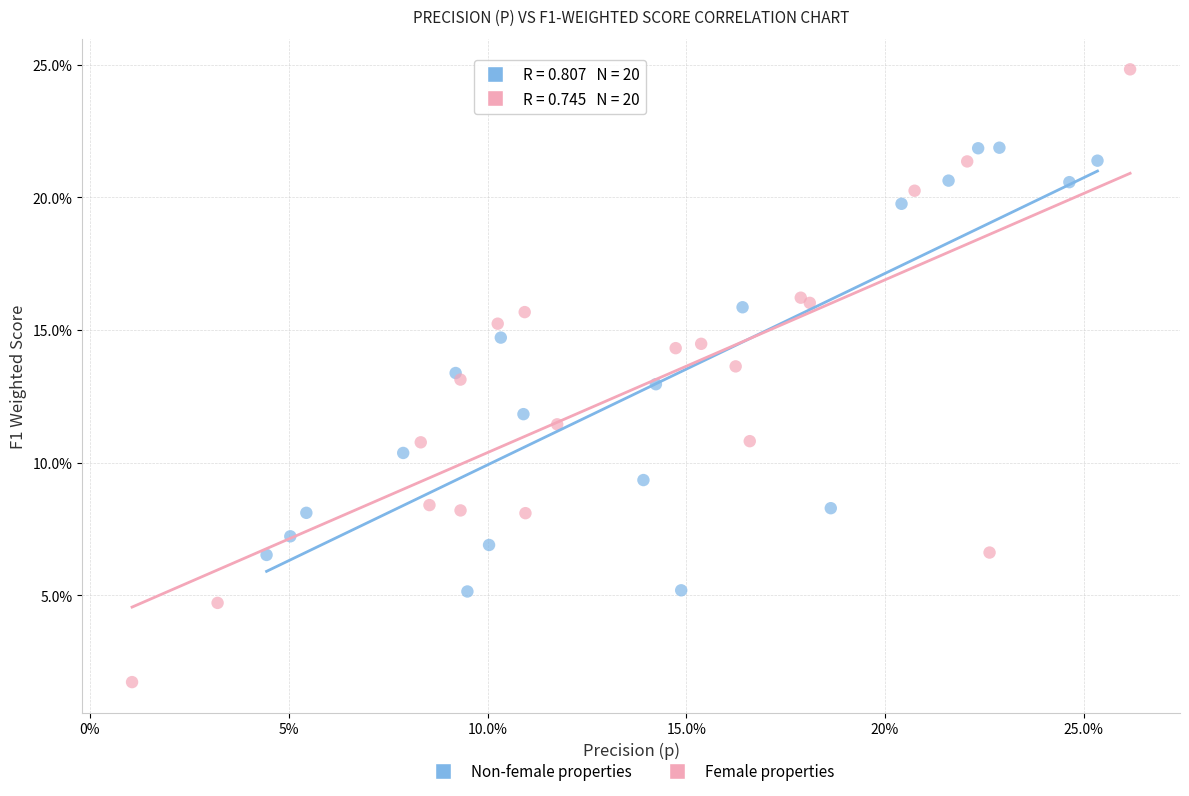

What are all the series names shown in the legend?

Non-female properties, Female properties